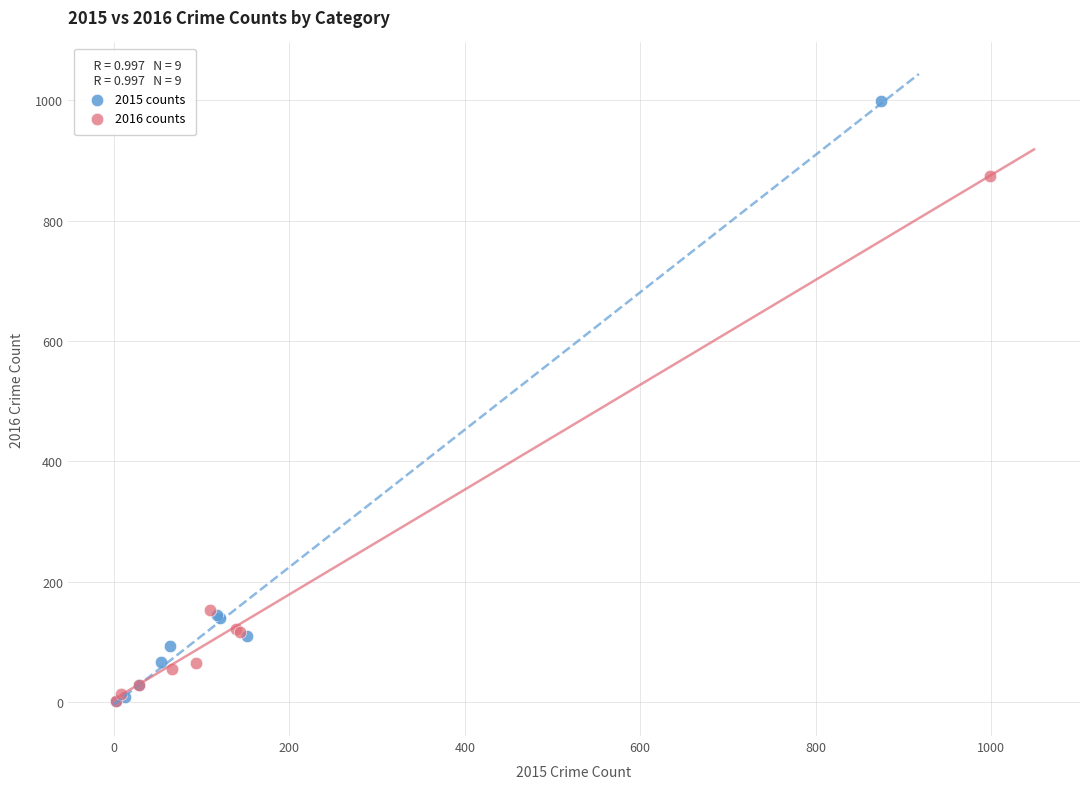

Which series reaches the maximum Y coordinate?

2015 counts